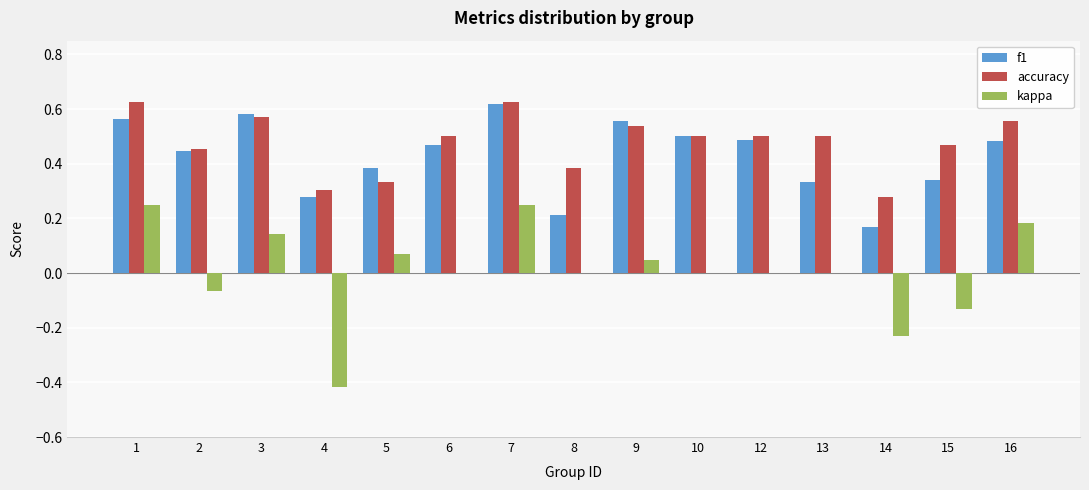

Is the value of accuracy at 15 greater than the value of kappa at 8?

Yes